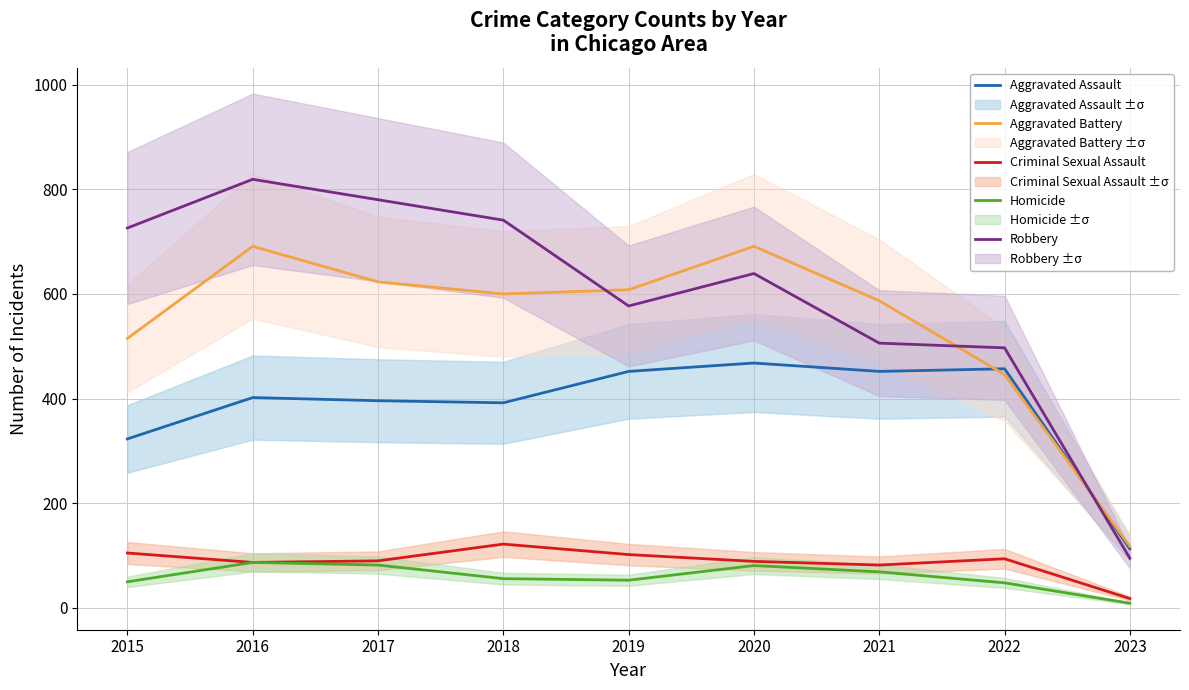

True or false: Aggravated Assault has a value of 199 at 2017.

False